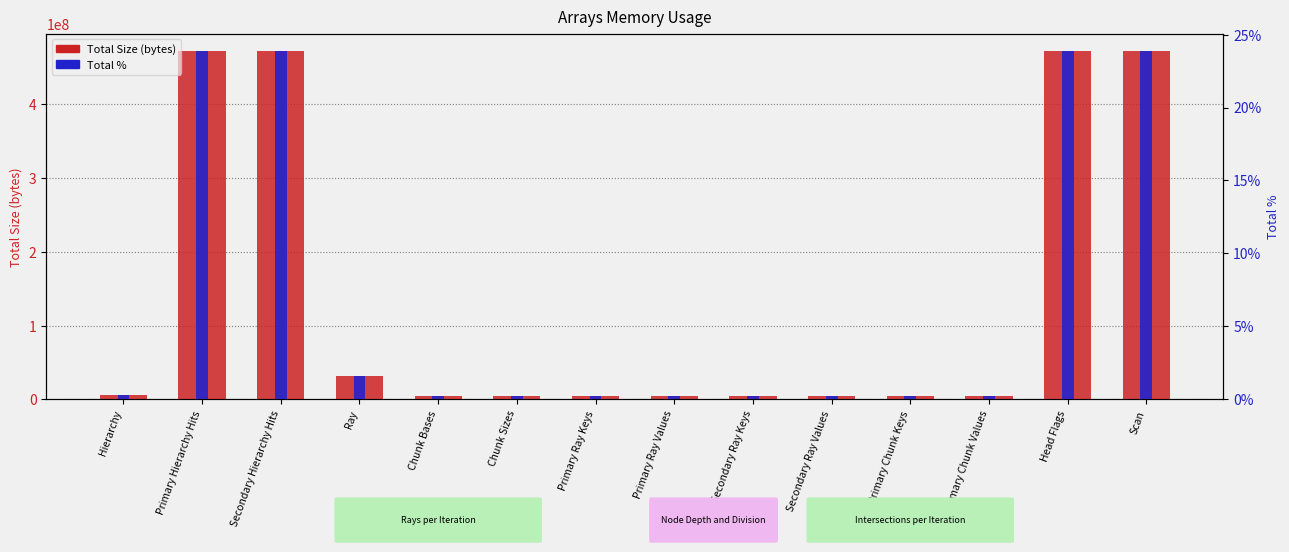

What is the sum of the Total Size (bytes) values at Scan and Secondary Hierarchy Hits?

943718400.0